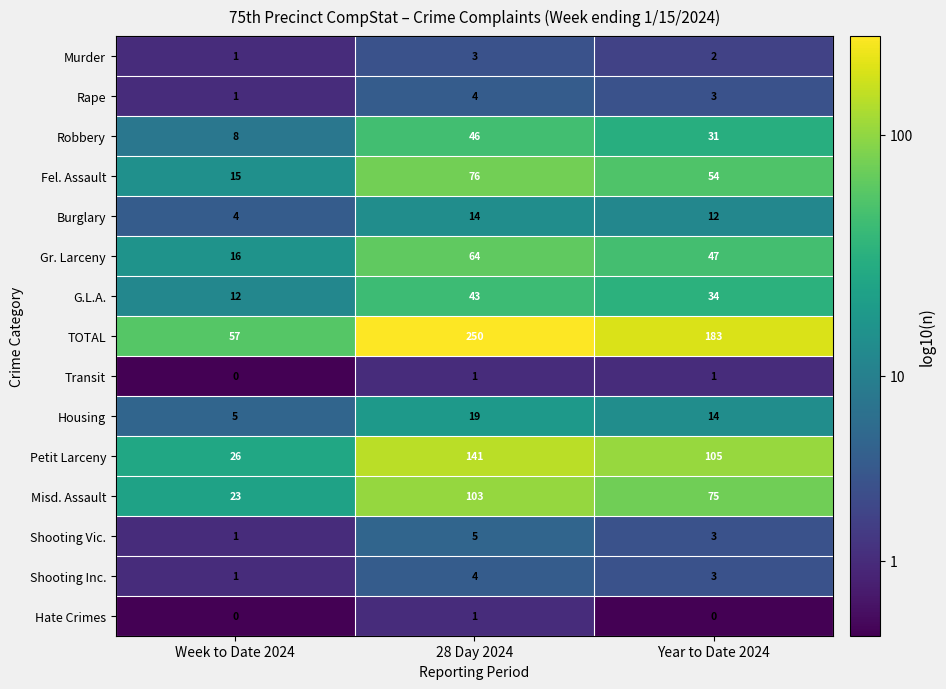

Which series has the largest range (max minus min)?

TOTAL